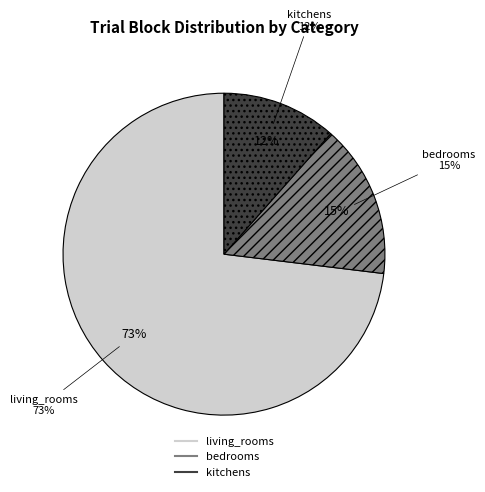

Count the number of slices in the pie.

3